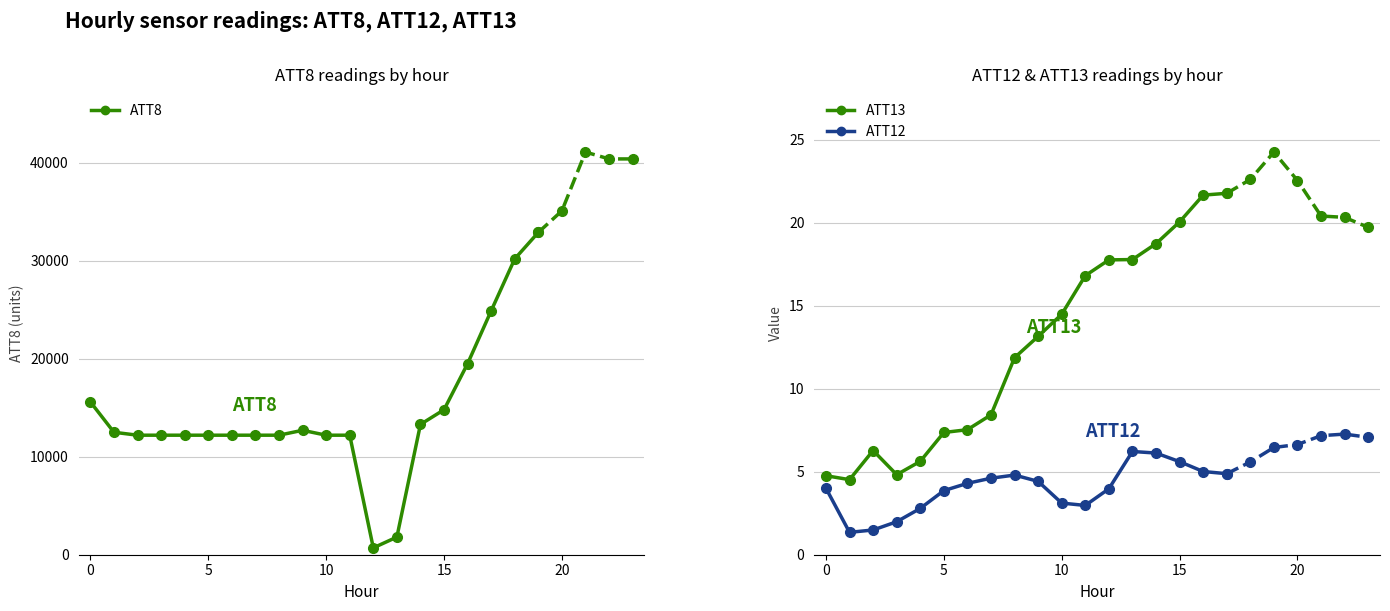

Where is the first local maximum for ATT12?

8